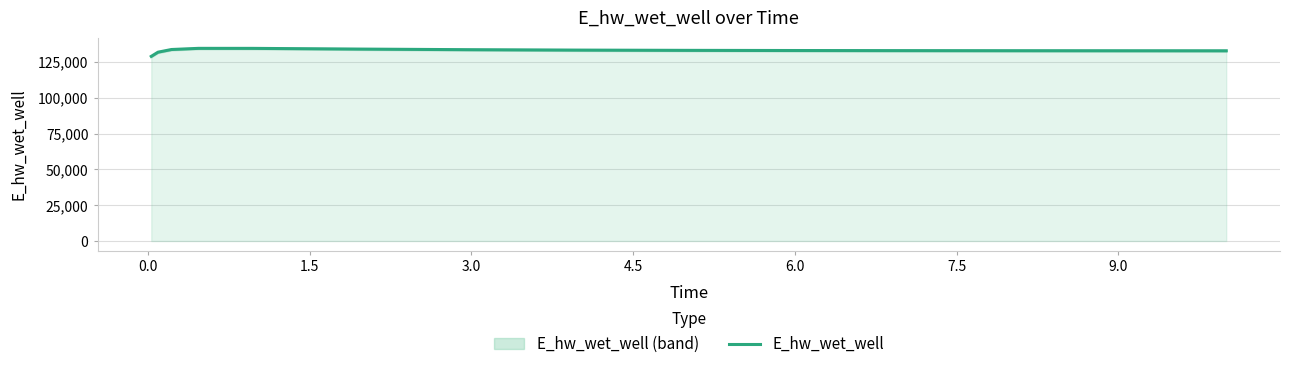

What is the lowest value of the E_hw_wet_well series?

129092.1